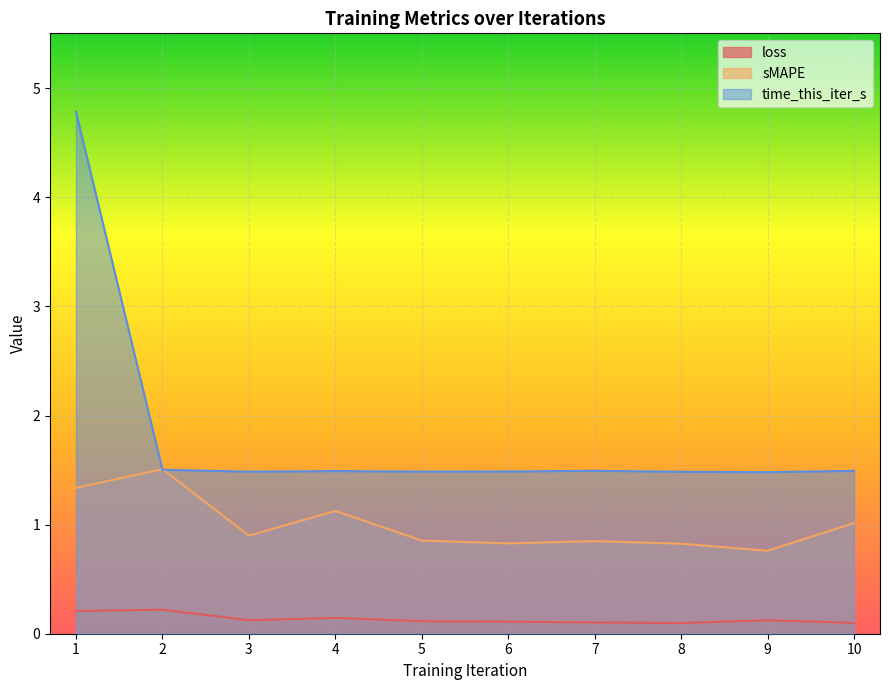

Does the chart display data point markers on the line(s)?

No